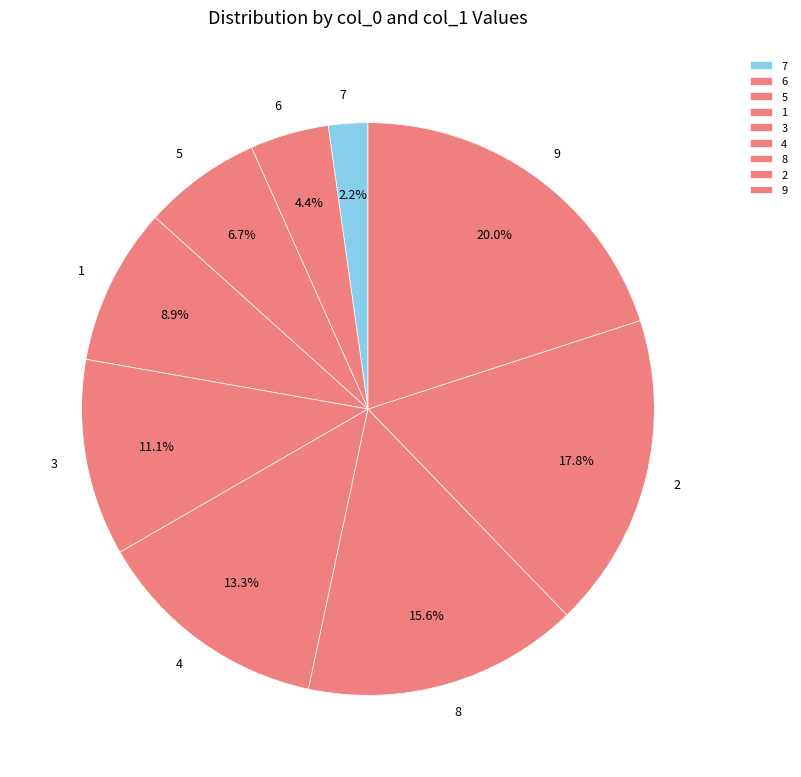

How many segments does this pie chart have?

9